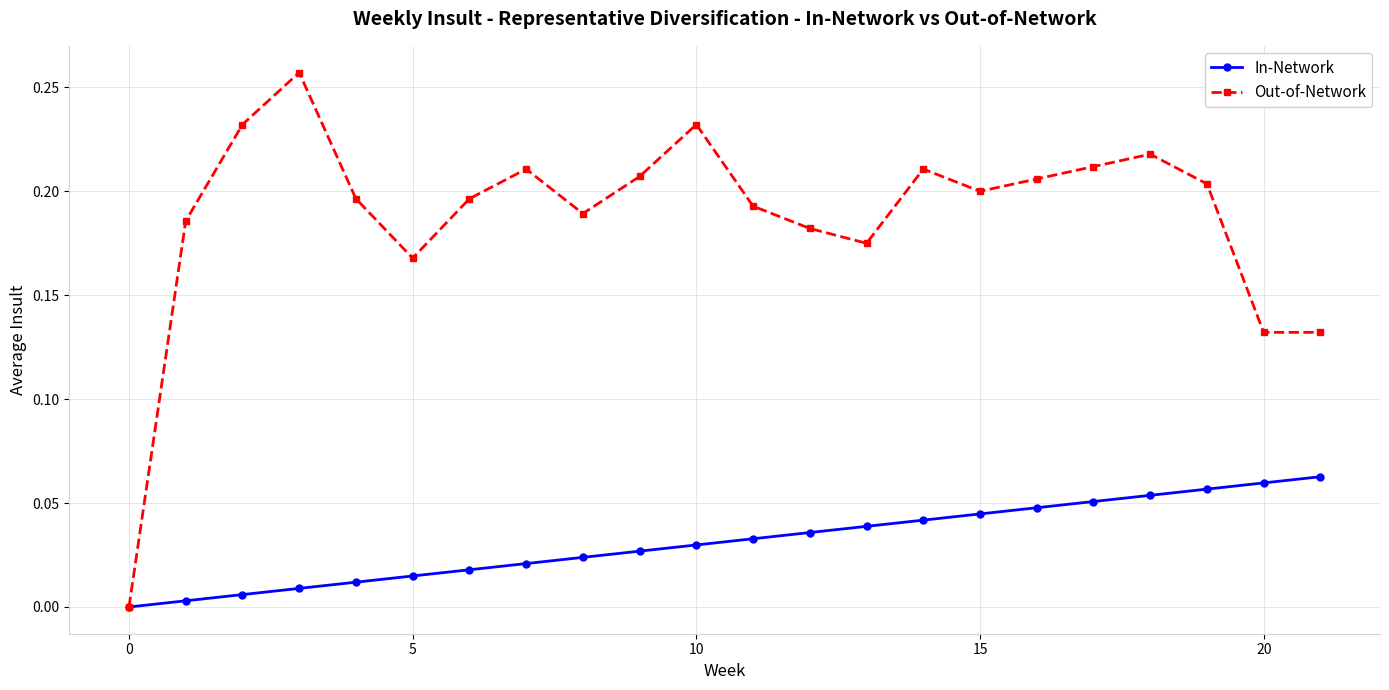

Rank the series by their average value, from highest to lowest.

Out-of-Network, In-Network